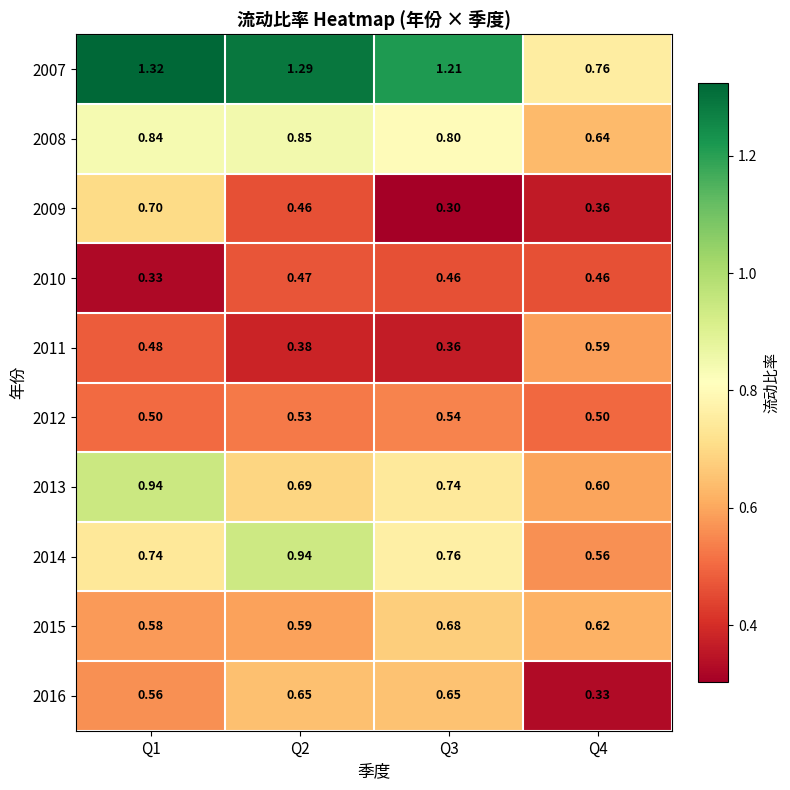

At how many categories does at least one series exceed 1?

3